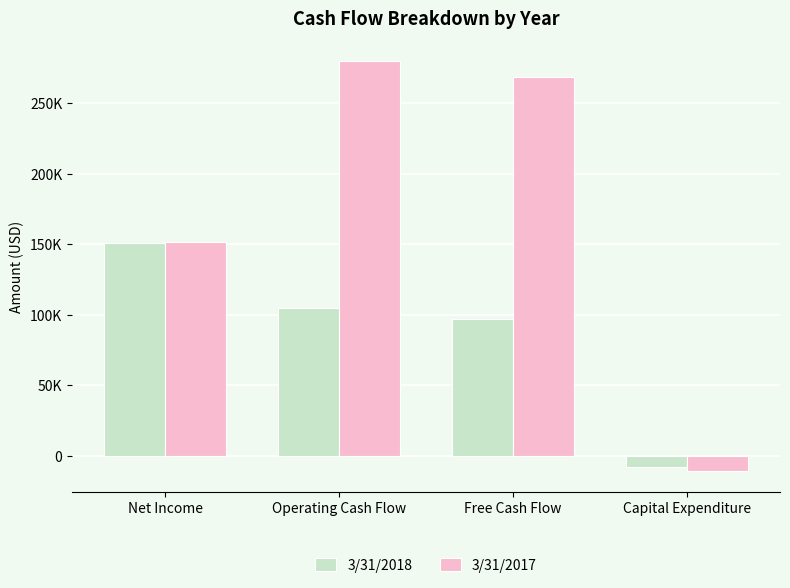

What is the total value across all series at Capital Expenditure?

-19089